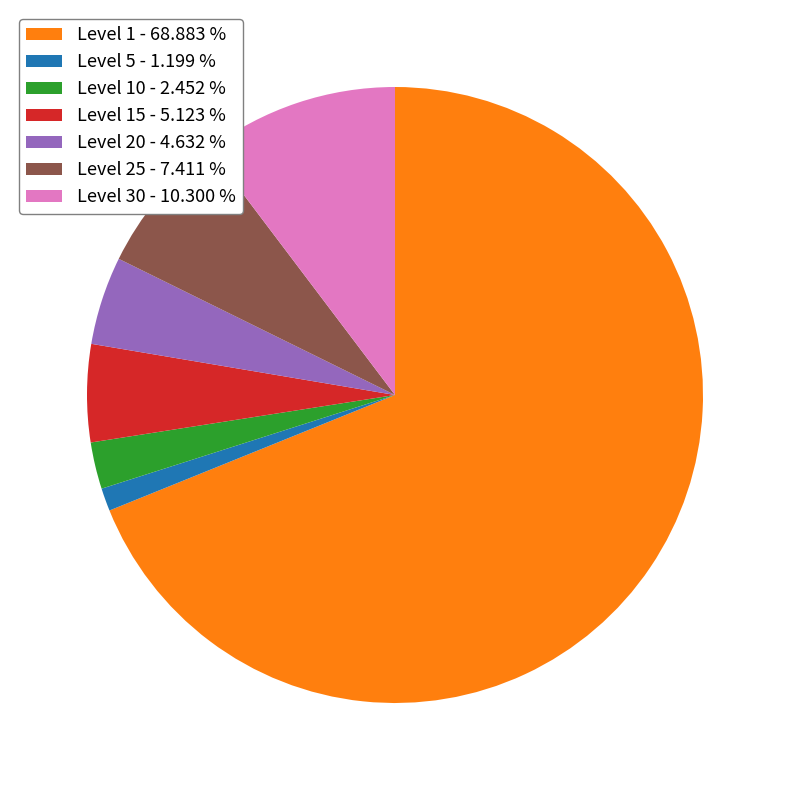

Combined, do Level 30 - 10.300 % and Level 20 - 4.632 % account for over 50%?

No